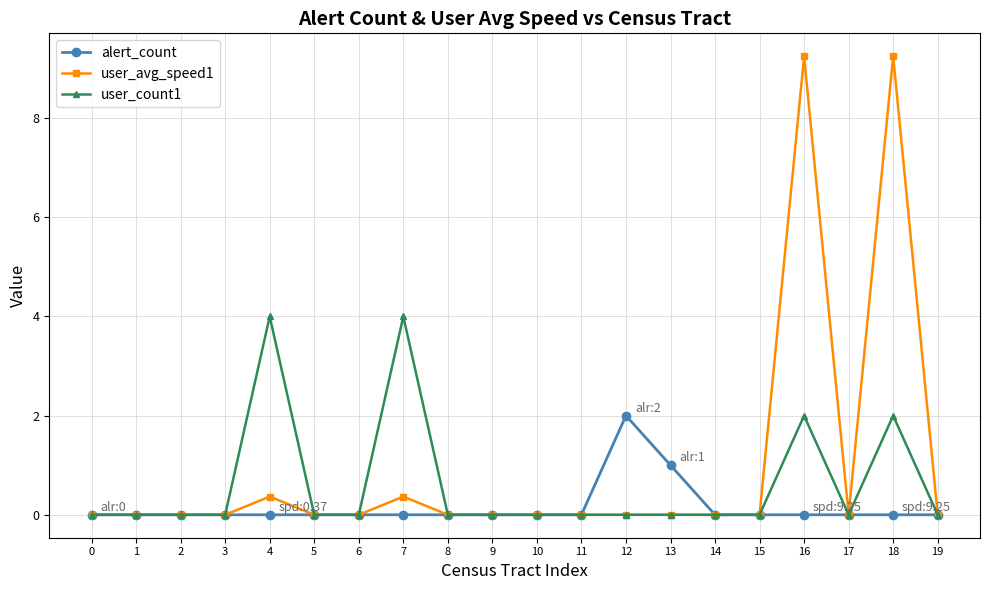

Which series changed the most between 11 and 12?

alert_count